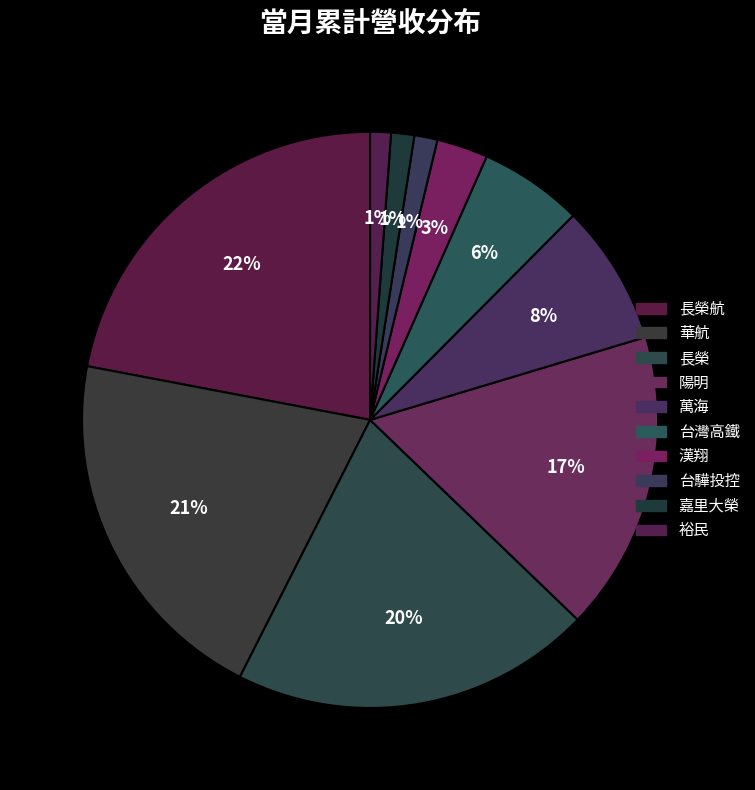

How many slices are in this pie chart?

10